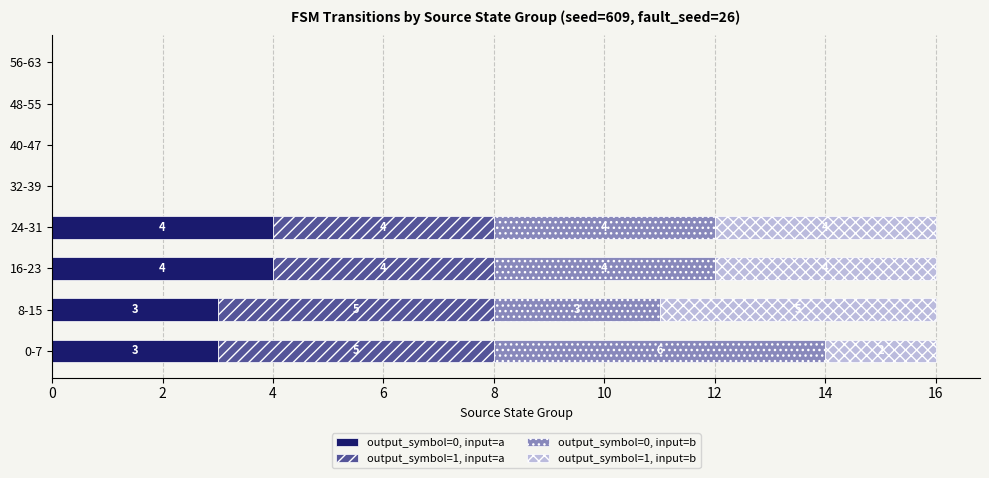

How many distinct data groups are displayed?

4